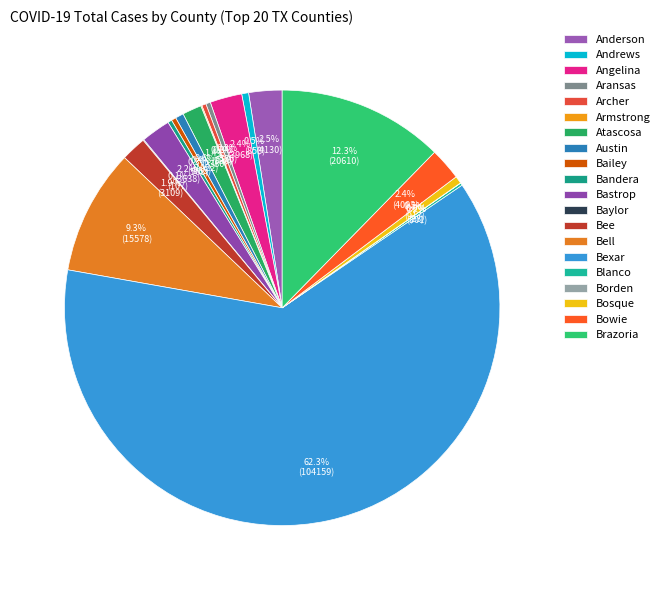

What is the change in value from Armstrong to Bowie?

+3872